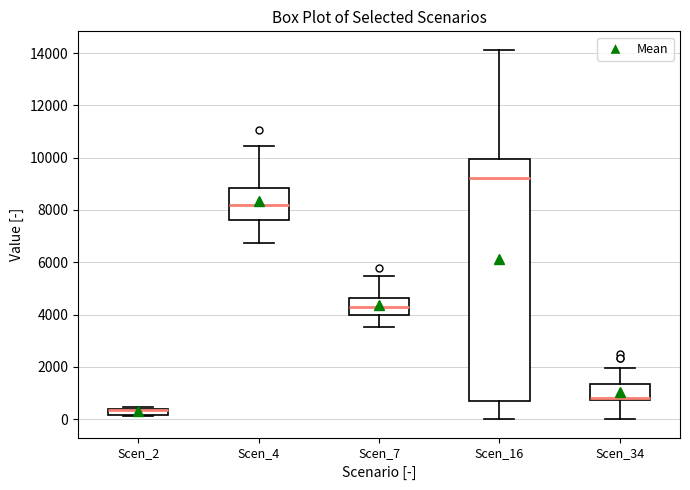

Where does the lower whisker of the box for Scen_4 end on the y-axis? The values are not printed on the chart, so give them approximately, as read against the axis.

6800